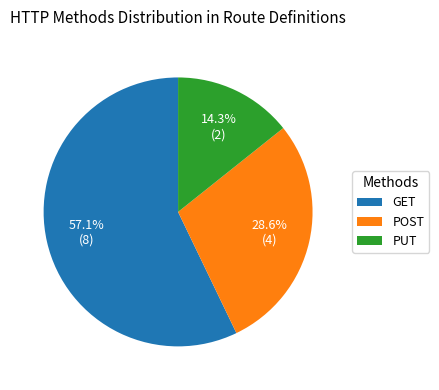

Which has a higher value, GET or PUT?

GET